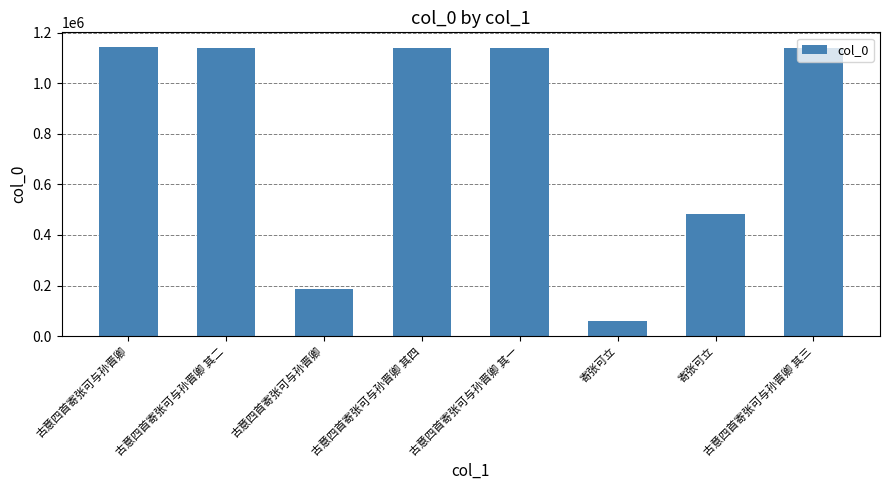

What is the difference between the values at 古意四首寄张可与孙晋卿 and 古意四首寄张可与孙晋卿 其一?

5746